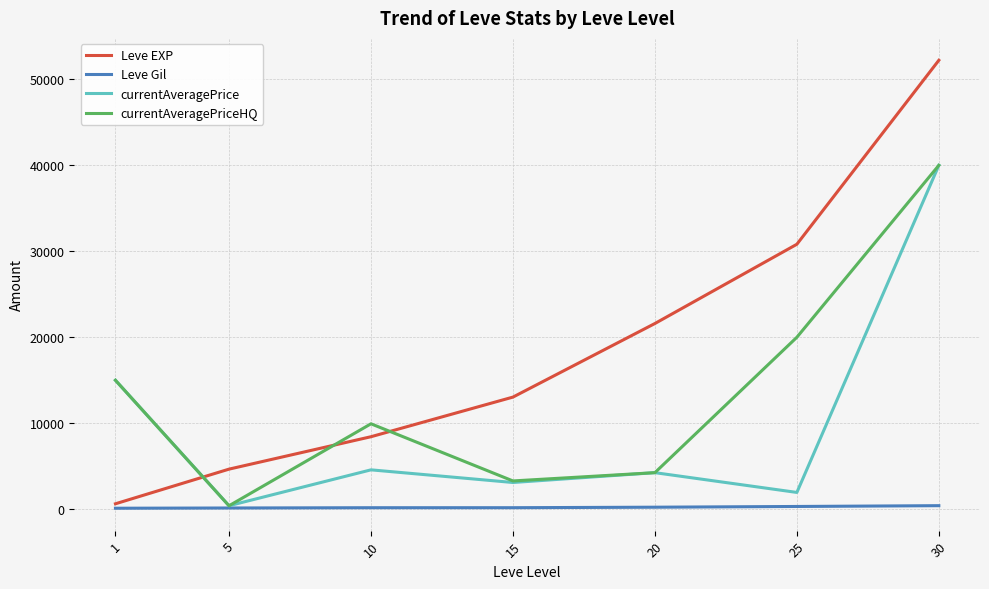

At 10, list the series in order from smallest to largest.

Leve Gil, currentAveragePrice, Leve EXP, currentAveragePriceHQ